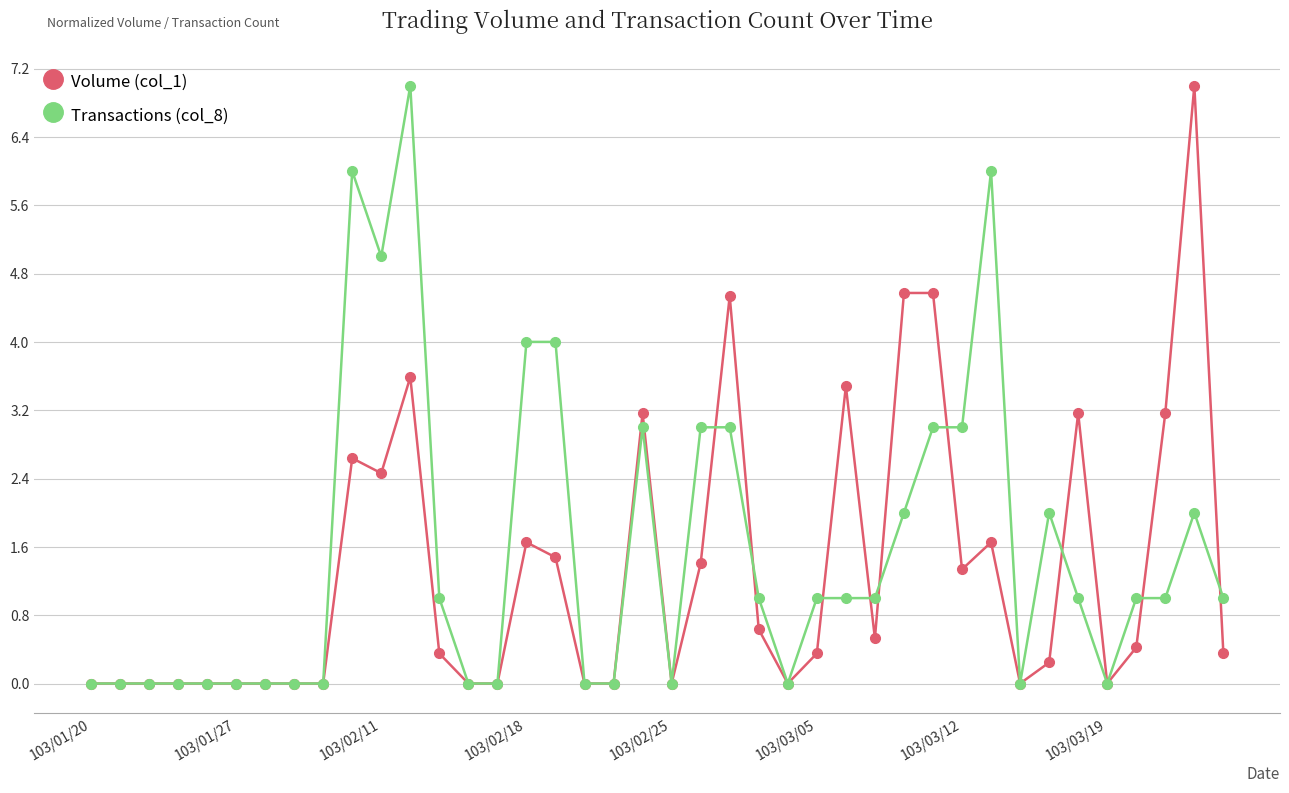

What is the value of the Volume (col_1) point at the 31st from the left?

1.3